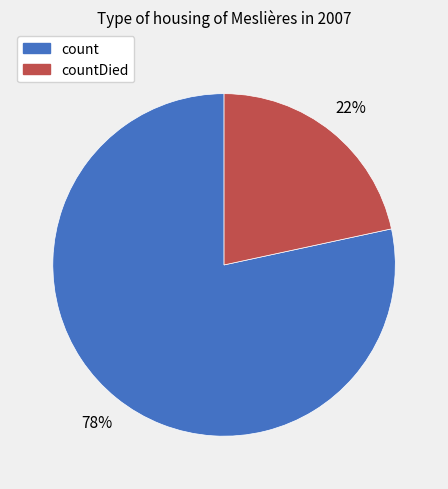

Which has a higher value, countDied or count?

count